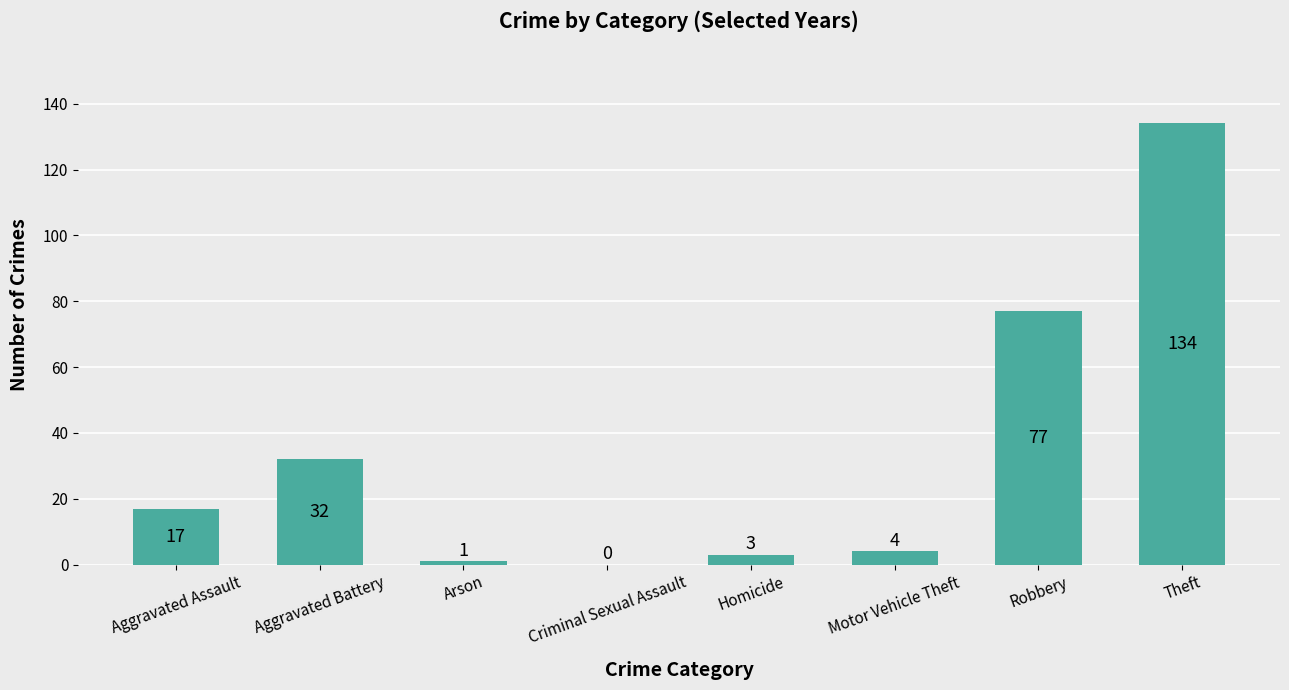

At which label is the value closest to 67?

Robbery